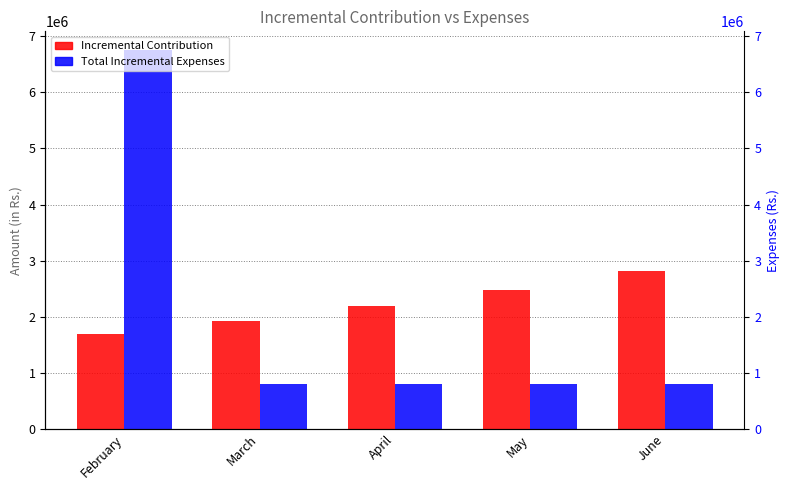

What is the maximum value shown in the chart?

6750000.0